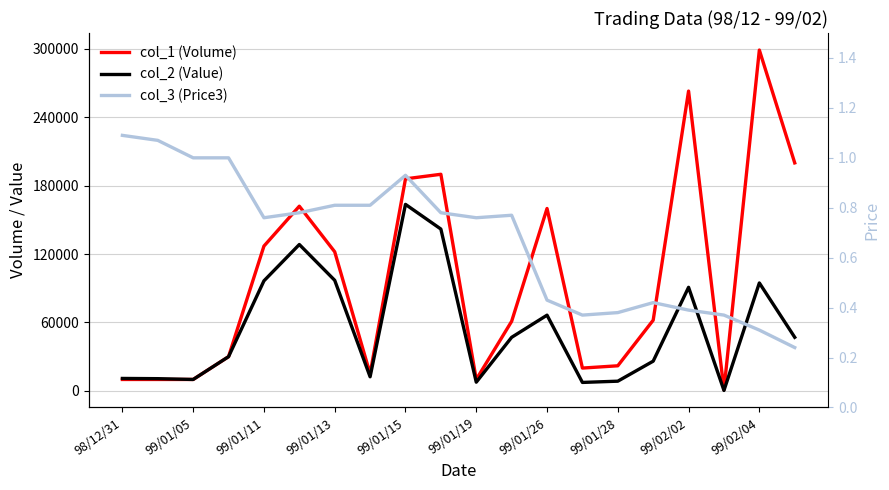

What position from the left is 19?

20